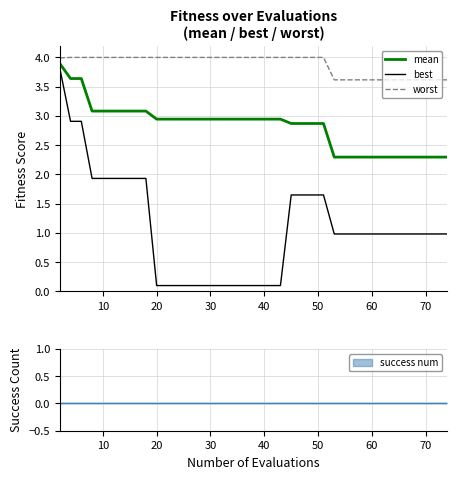

The worst series shows 4.0 at 18. True or false?

True